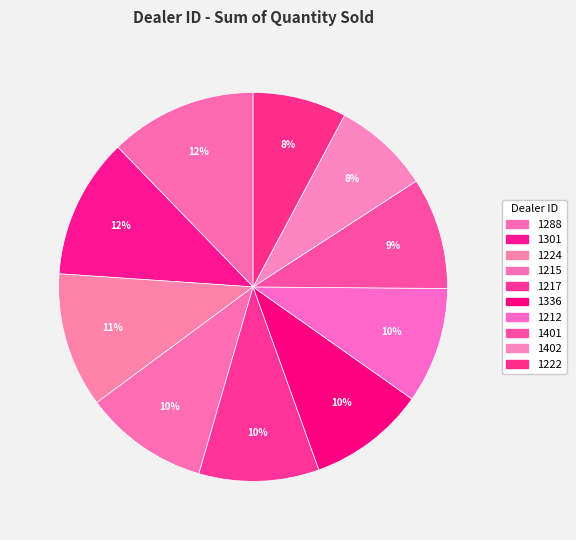

Is there any slice that represents more than half of the pie?

No